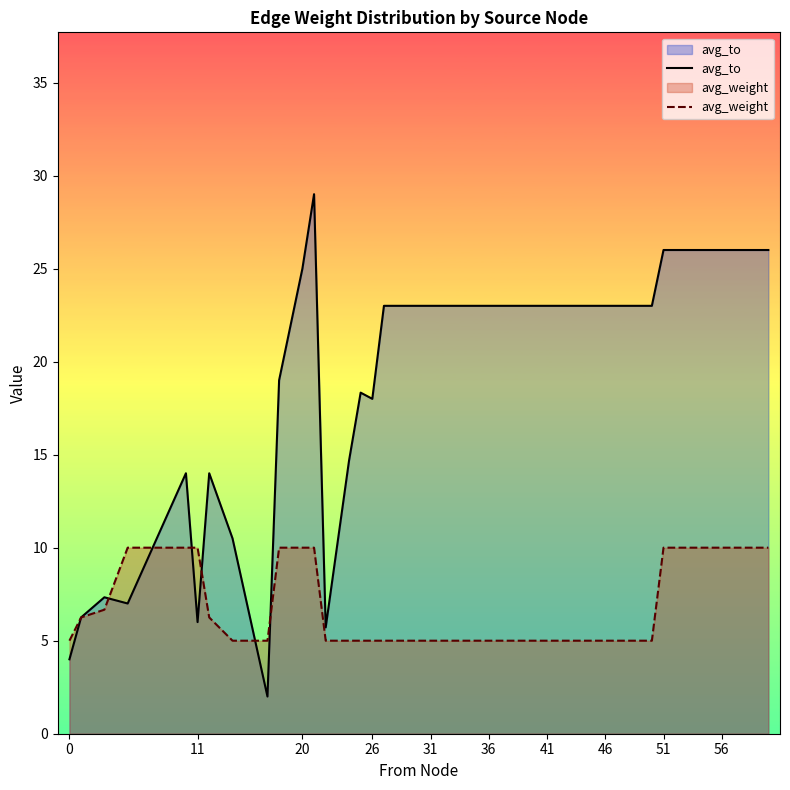

List the series in order of their overall mean, lowest first.

avg_weight, avg_to